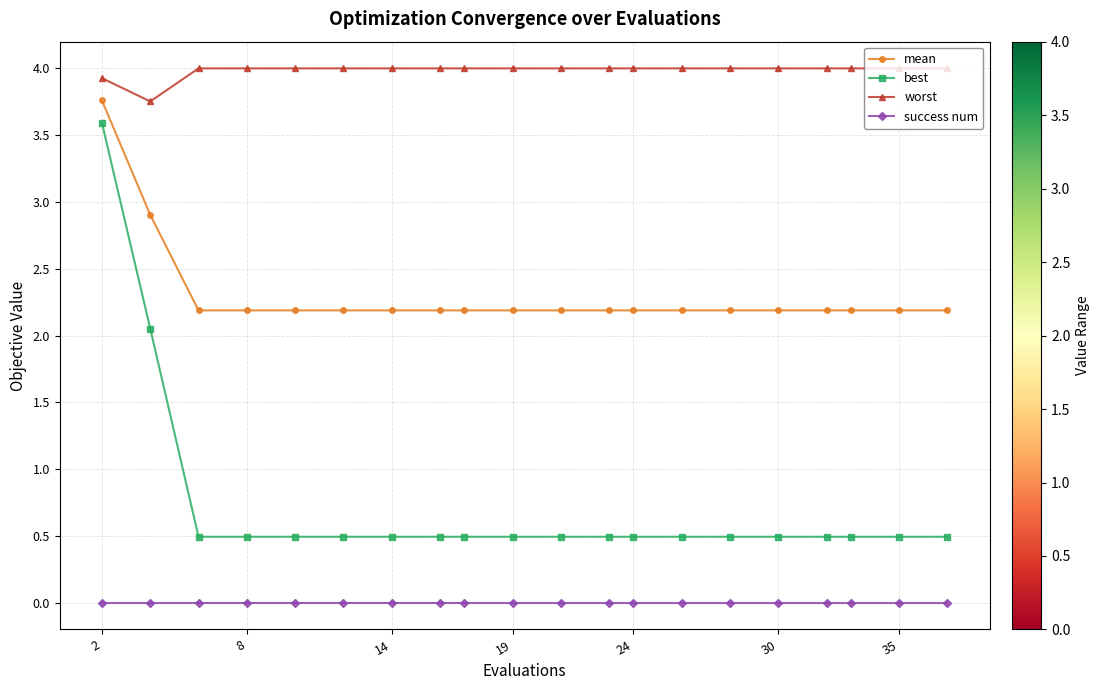

Which series has the largest total across all categories?

worst